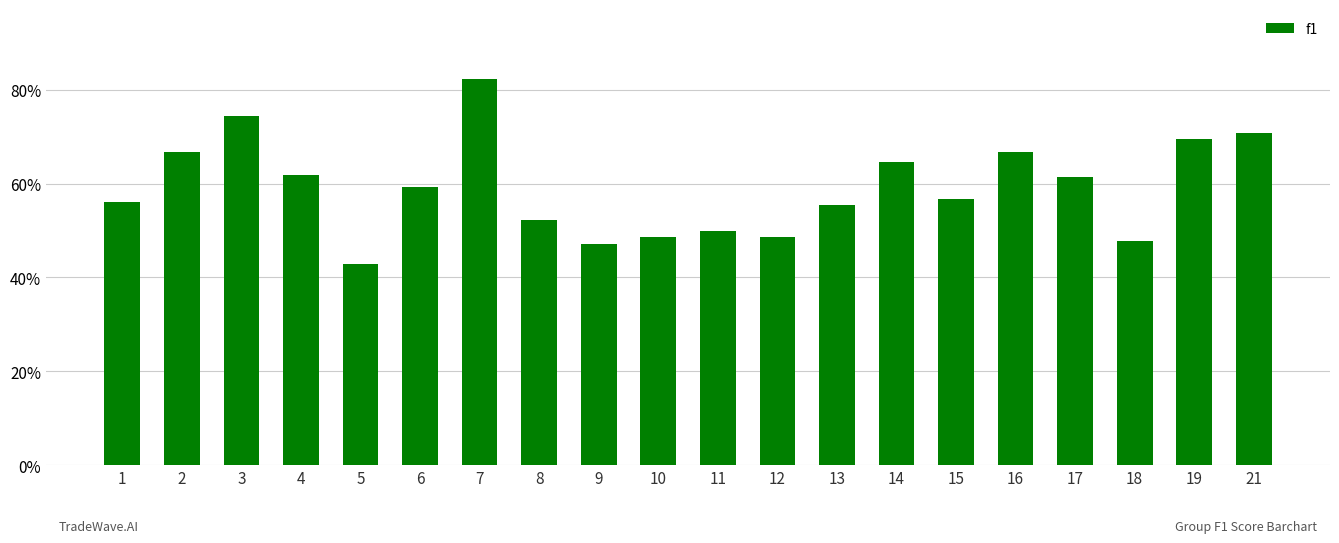

Reading right to left, transcribe all the data shown in this chart.

21=0.7	19=0.7	18=0.5	17=0.6	16=0.7	15=0.6	14=0.6	13=0.6	12=0.5	11=0.5	10=0.5	9=0.5	8=0.5	7=0.8	6=0.6	5=0.4	4=0.6	3=0.7	2=0.7	1=0.6